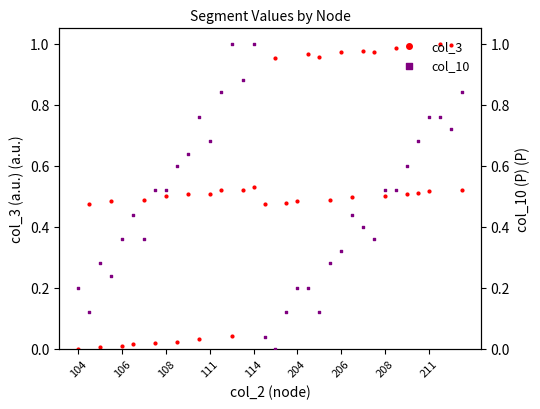

Is the value of col_3 at 27 greater than the value of col_10 at 18?

Yes